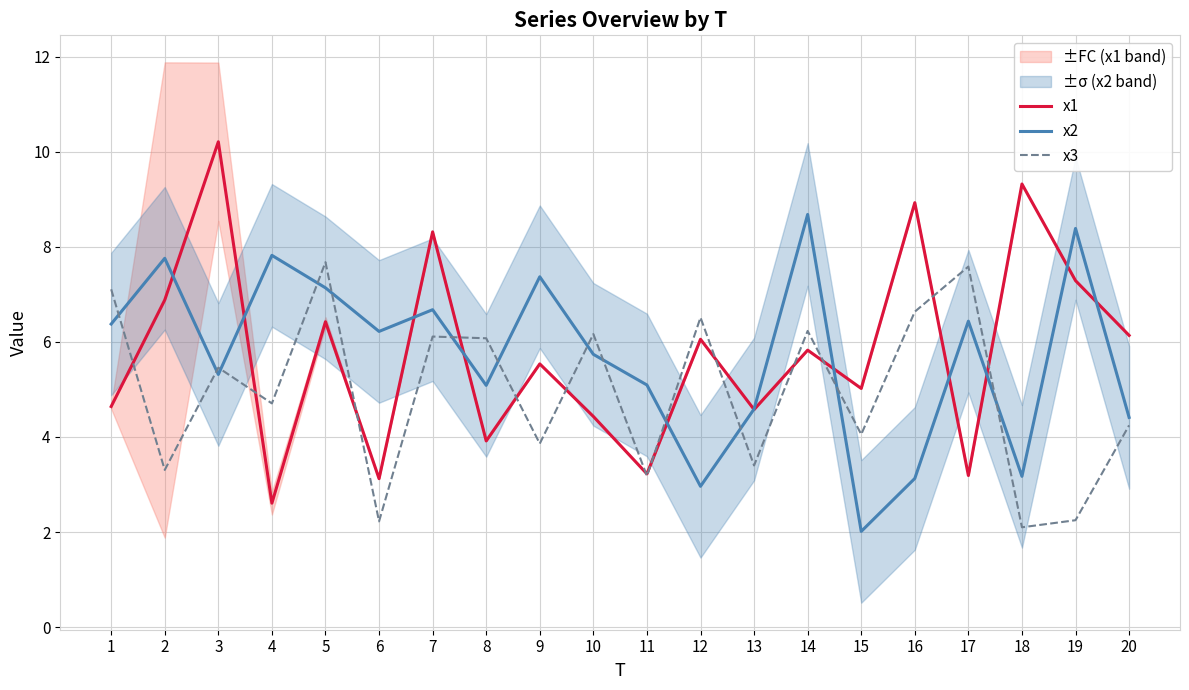

True or false: x2 and x1 intersect in this chart.

True